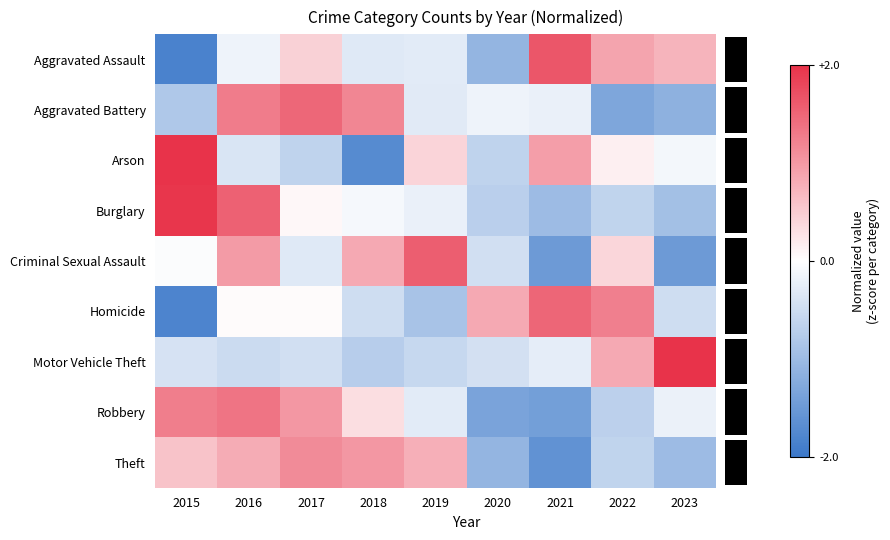

How many positive values does the Criminal Sexual Assault series have?

4